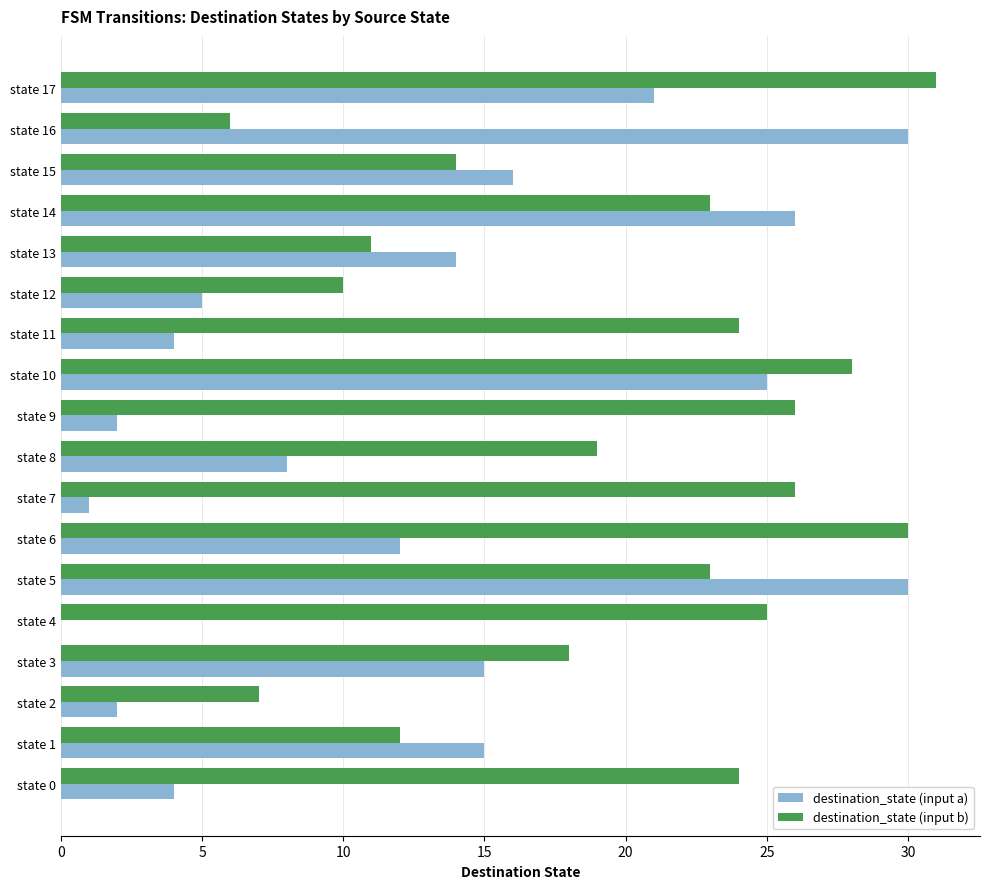

Which category has the highest value across all series?

state 17